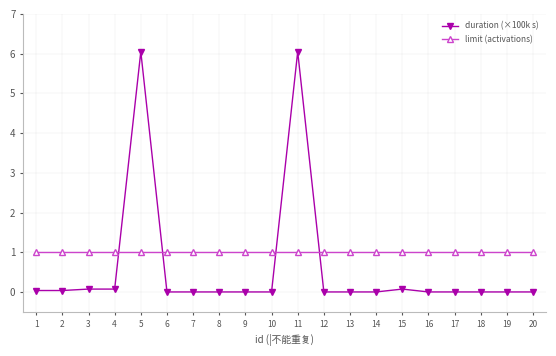

How many data points does each series have?

20